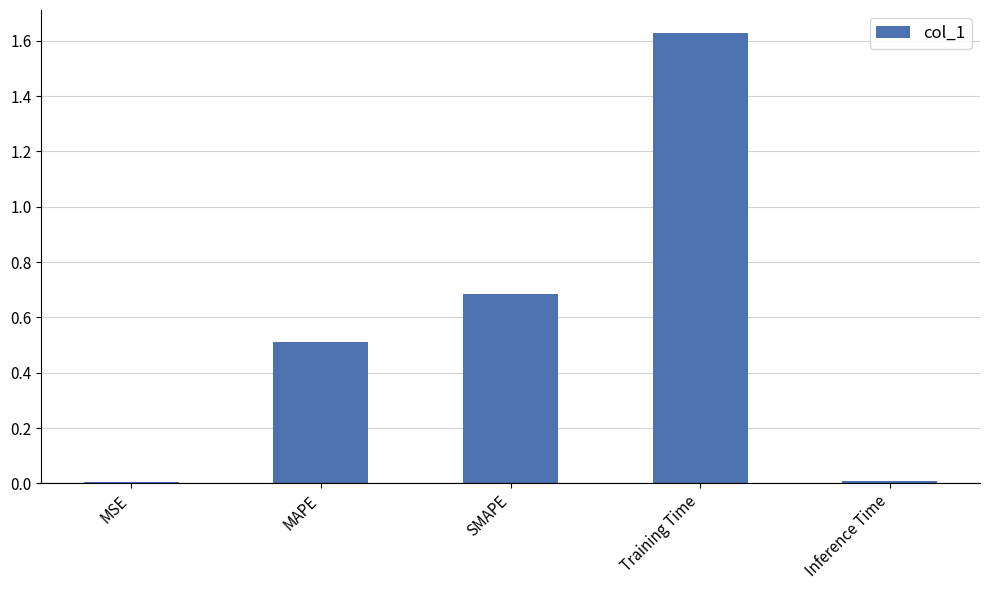

What is the sum of all values?

2.8